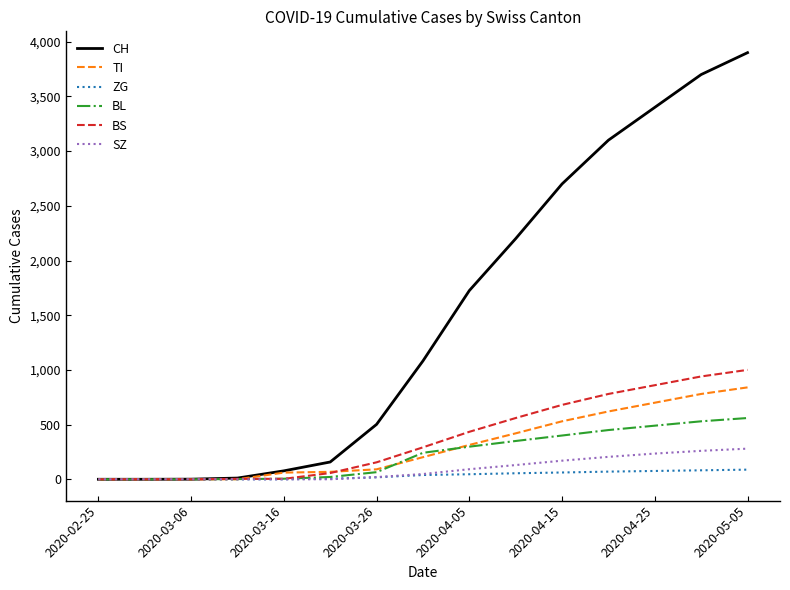

What are all the series names shown in the legend?

CH, TI, ZG, BL, BS, SZ